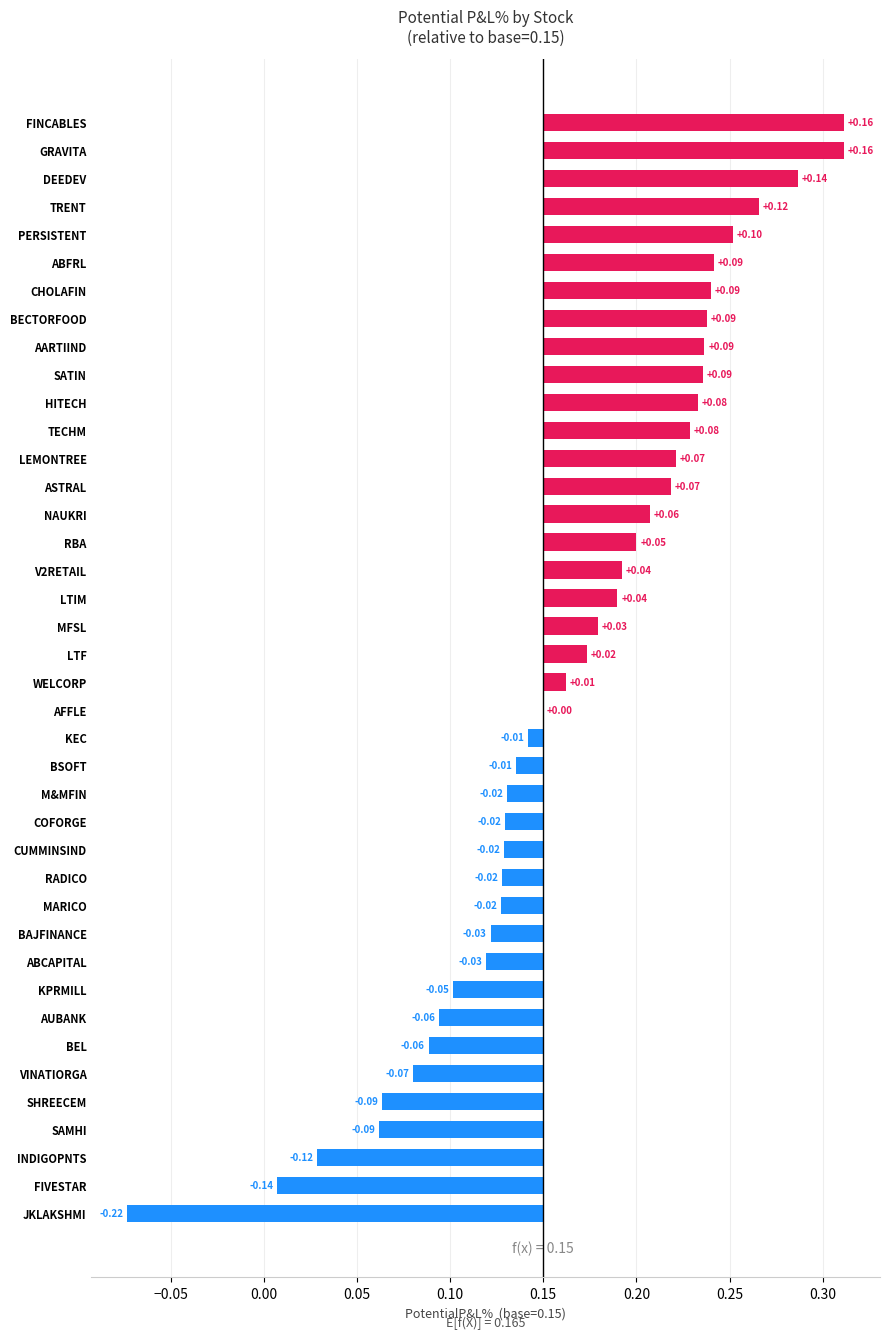

Reading right to left, what are all the values shown in this chart?

-0.2	-0.1	-0.1	-0.1	-0.1	-0.1	-0.1	-0.1	-0.0	-0.0	-0.0	-0.0	-0.0	-0.0	-0.0	-0.0	-0.0	-0.0	0.0	0.0	0.0	0.0	0.0	0.0	0.1	0.1	0.1	0.1	0.1	0.1	0.1	0.1	0.1	0.1	0.1	0.1	0.1	0.1	0.2	0.2